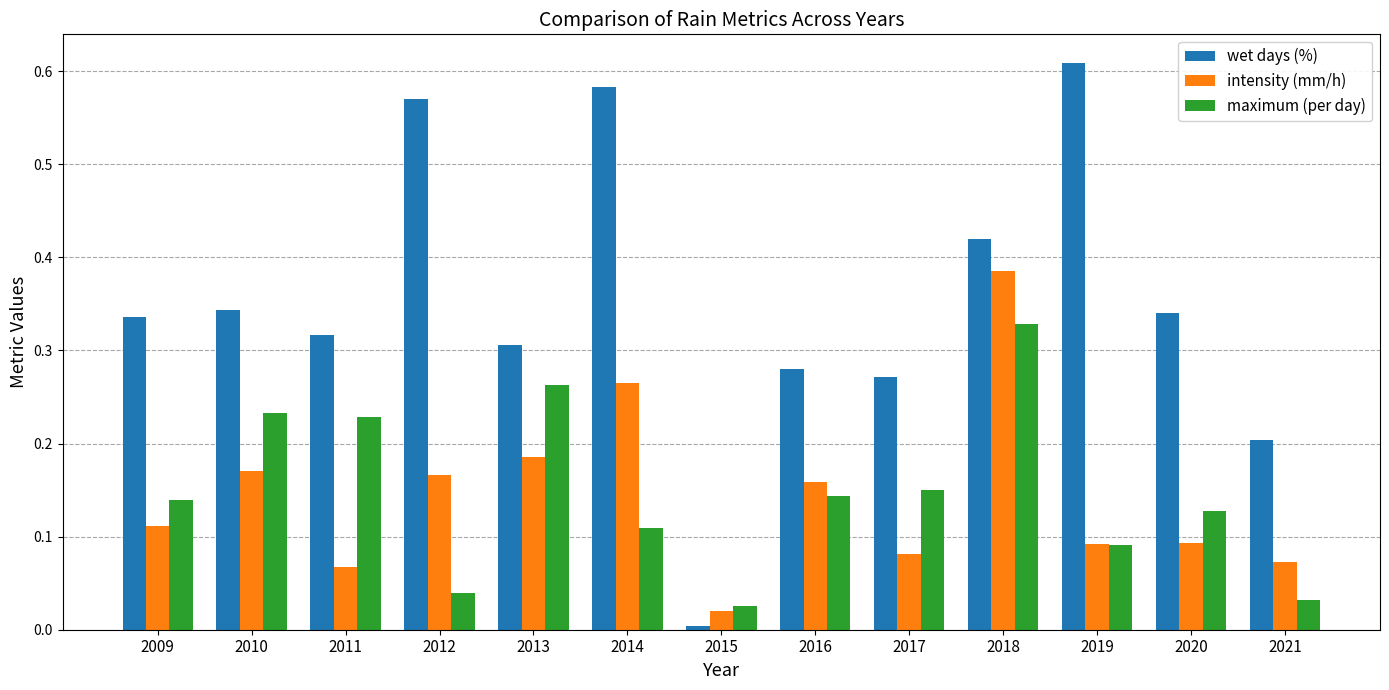

Are the bars grouped side by side (vs. stacked)?

Yes